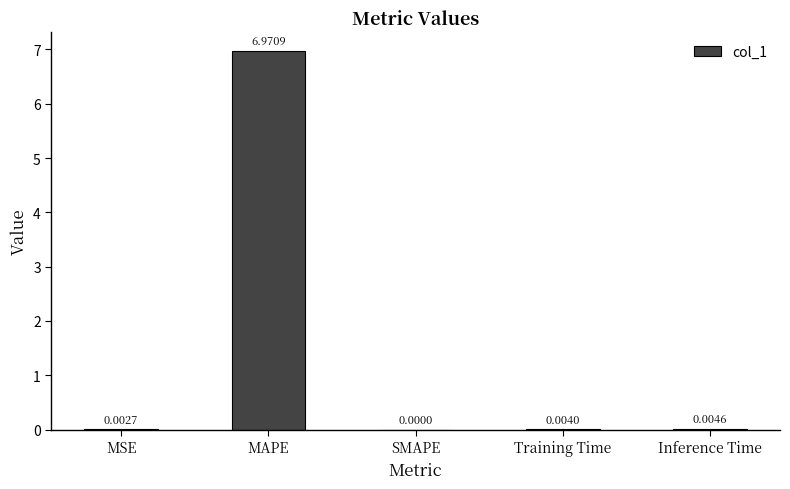

Which category has the highest value across all series?

MAPE